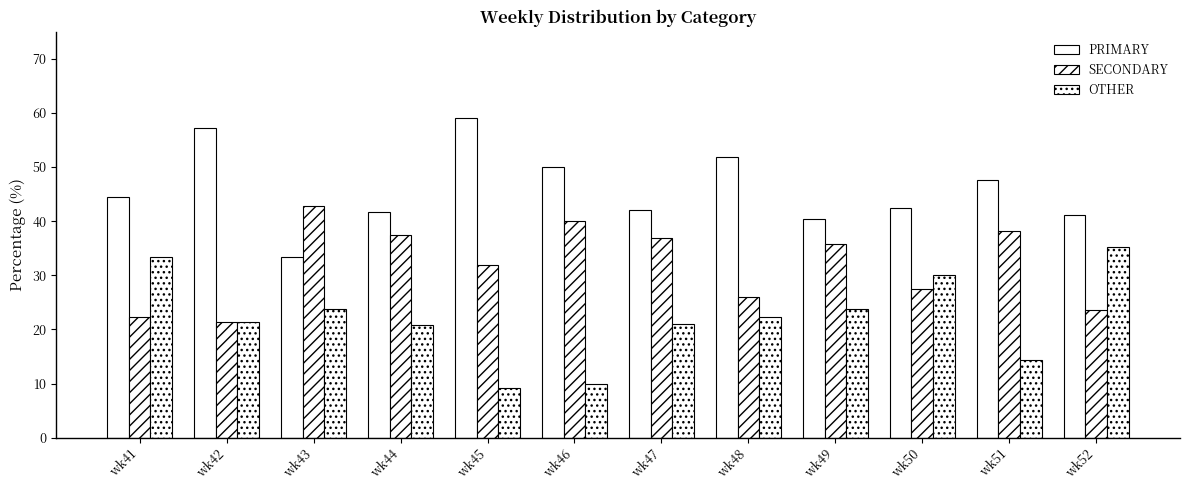

What is the smallest value displayed?

9.1